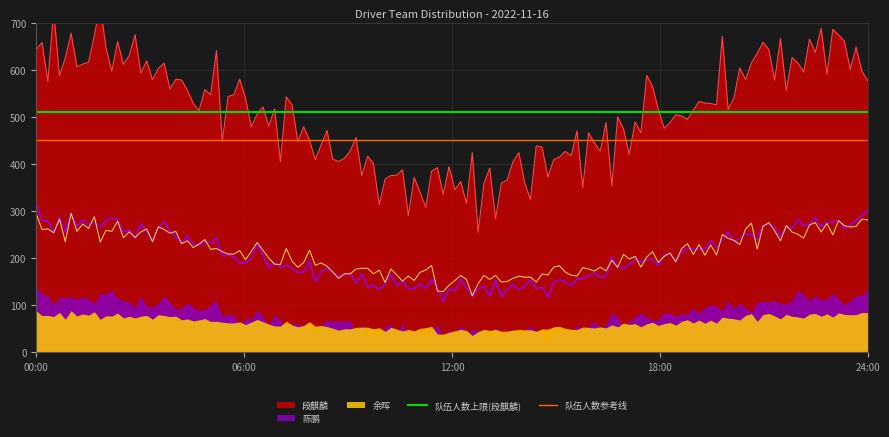

How many lines are shown in the chart?

2